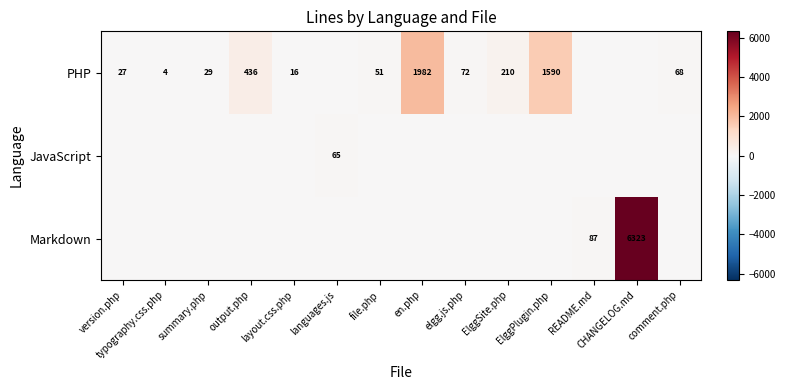

What is the total value across all series at comment.php?

68